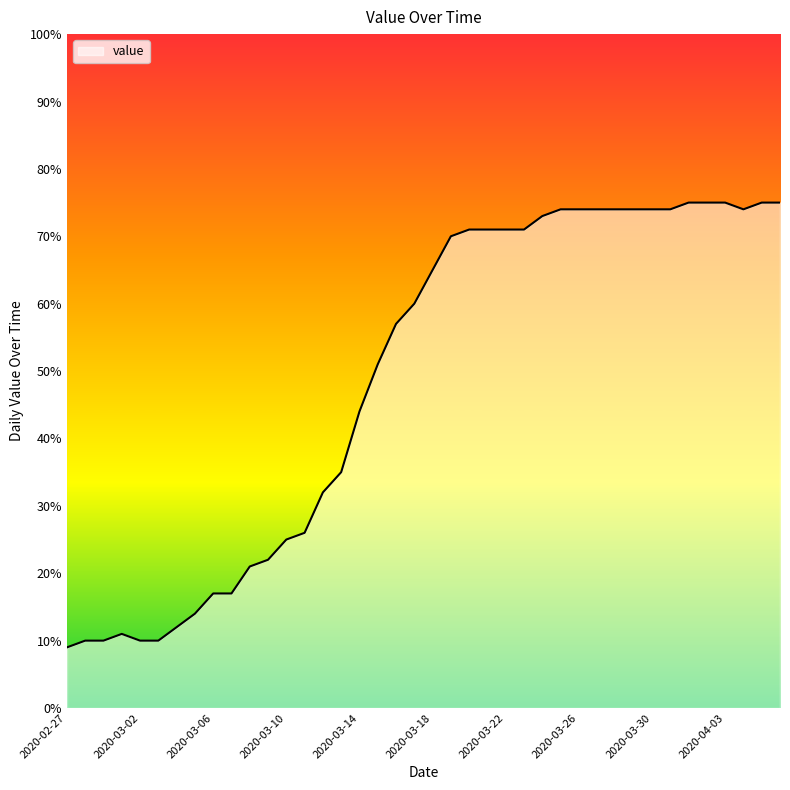

How many distinct data groups are displayed?

1